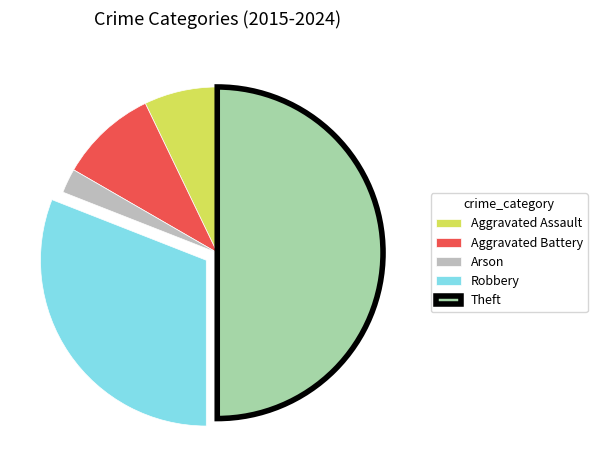

How many slices are in this pie chart?

5